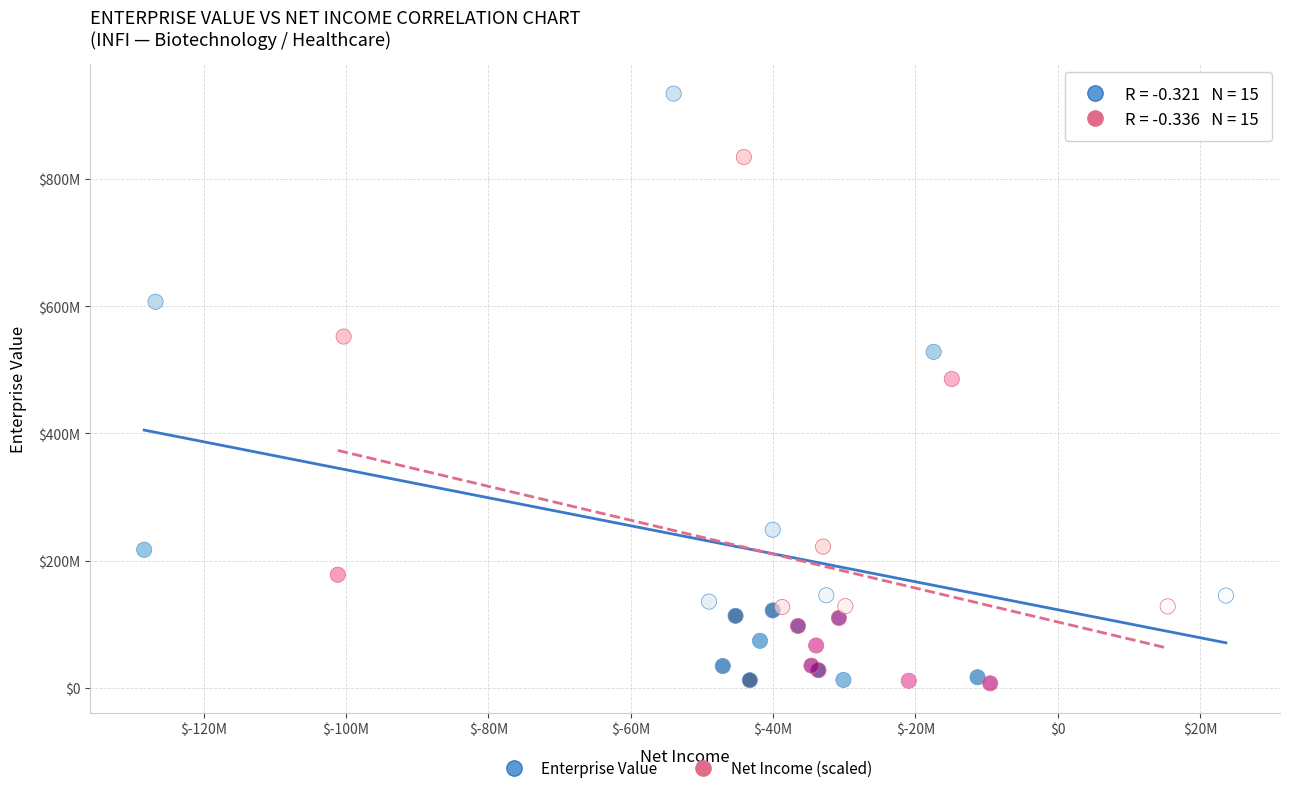

Which series has the widest spread of Y values?

Enterprise Value